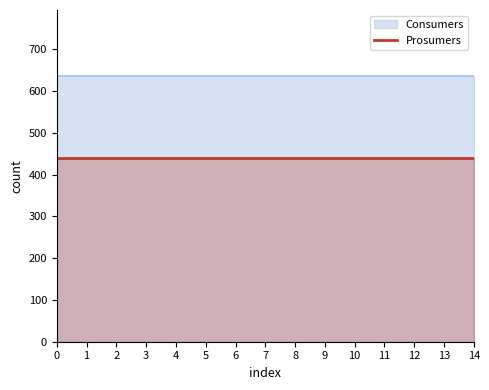

Rank the series at 9 from highest to lowest value.

Consumers, Prosumers